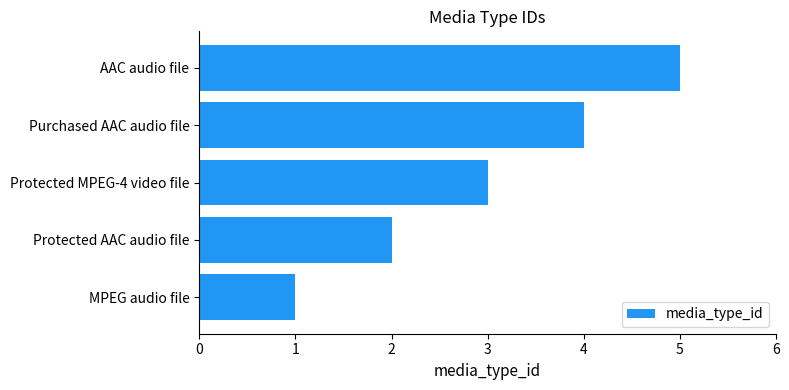

What is the ratio of the value at Protected AAC audio file to the value at Protected MPEG-4 video file?

0.7